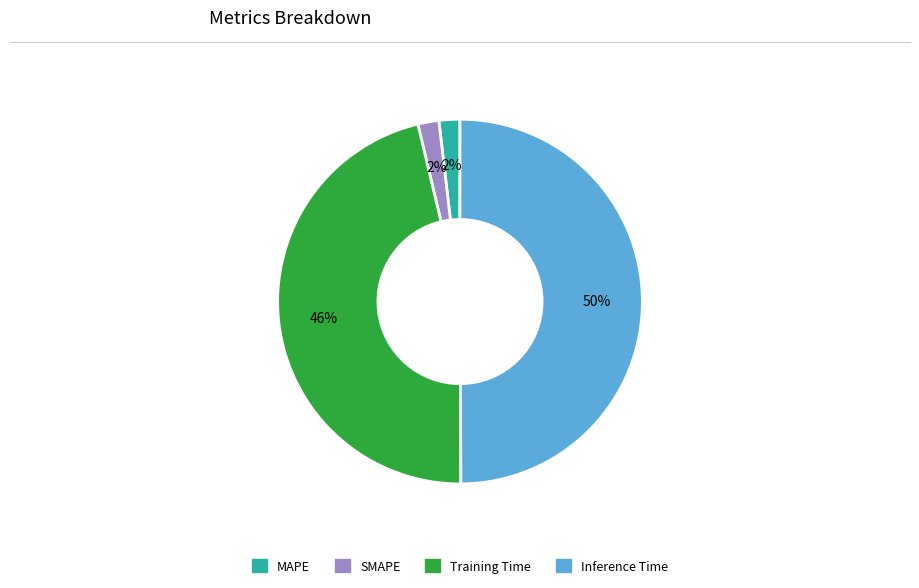

To the nearest percent, what is the average slice percentage?

25%